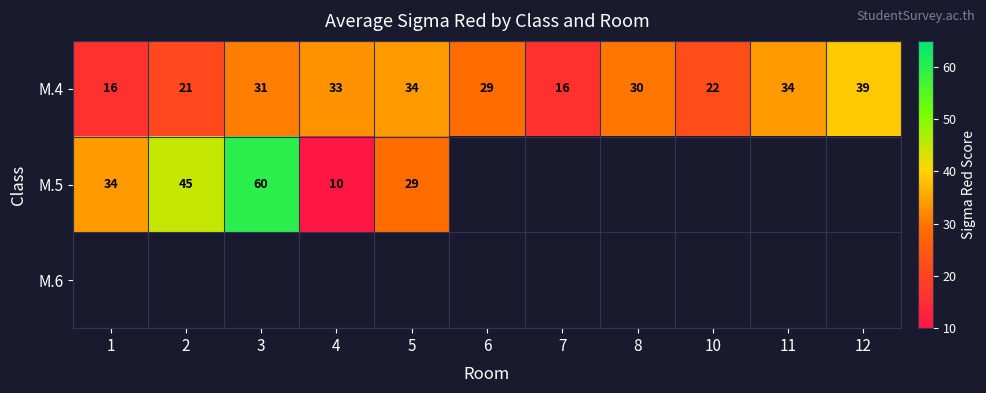

What is the difference between the M.4 values at 7 and 5?

18